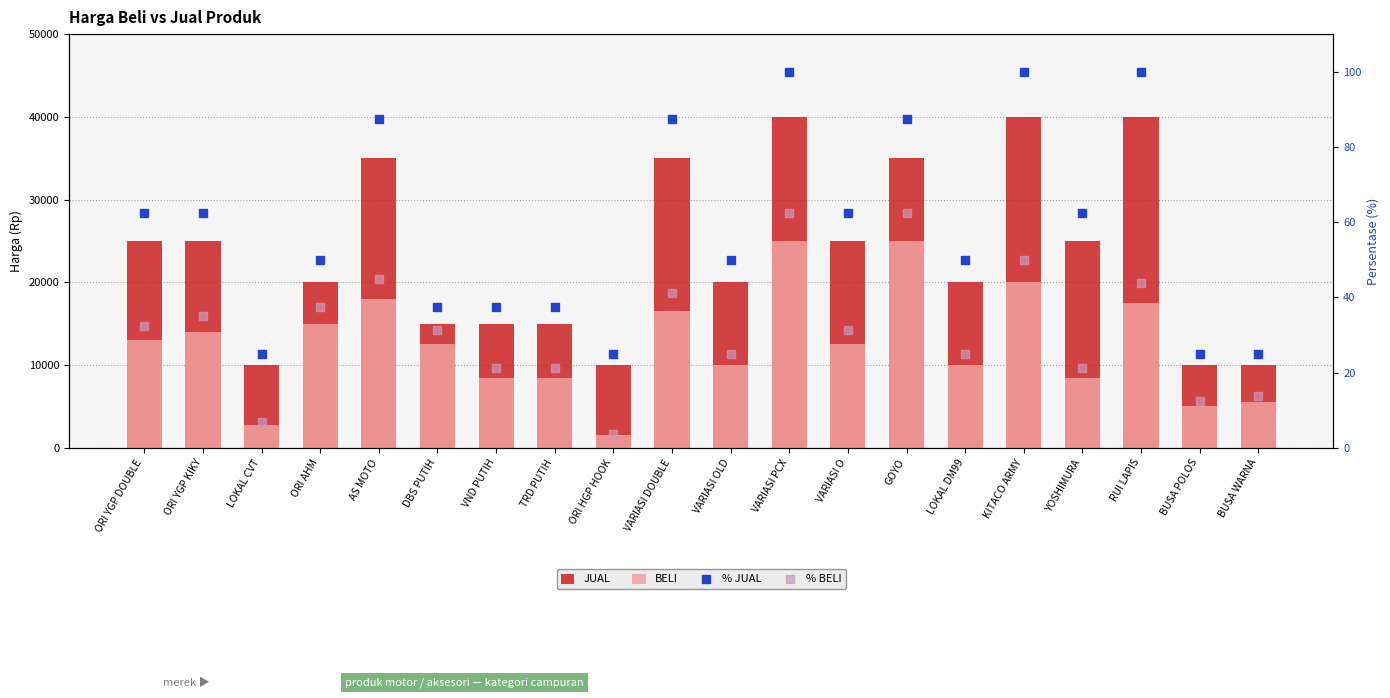

Which series contains the lowest Y value?

% BELI